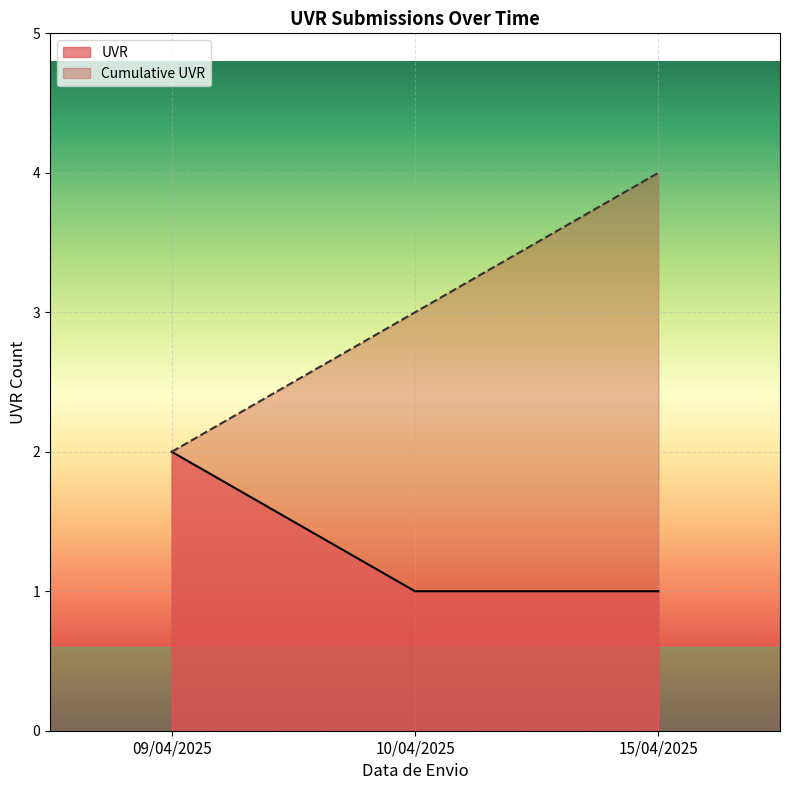

Count the number of data series in this chart.

2